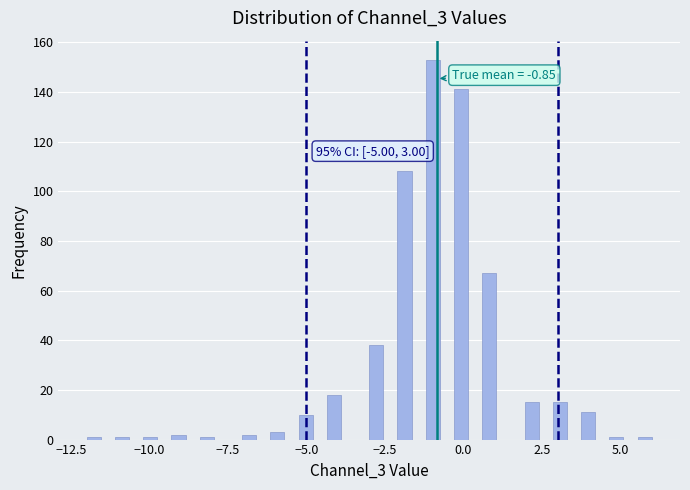

Read against the x-axis, roughly where is the centre of the tallest bar?

-1.0